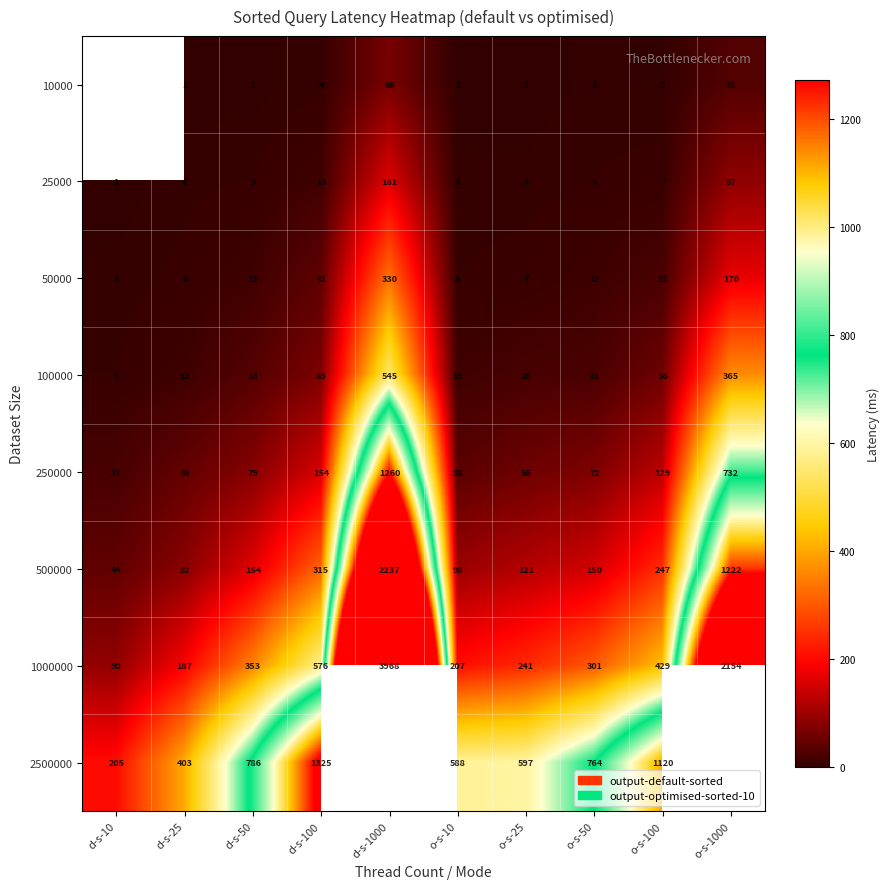

What is the approximate value of 50000 at o-s-25, to the nearest 10?

10